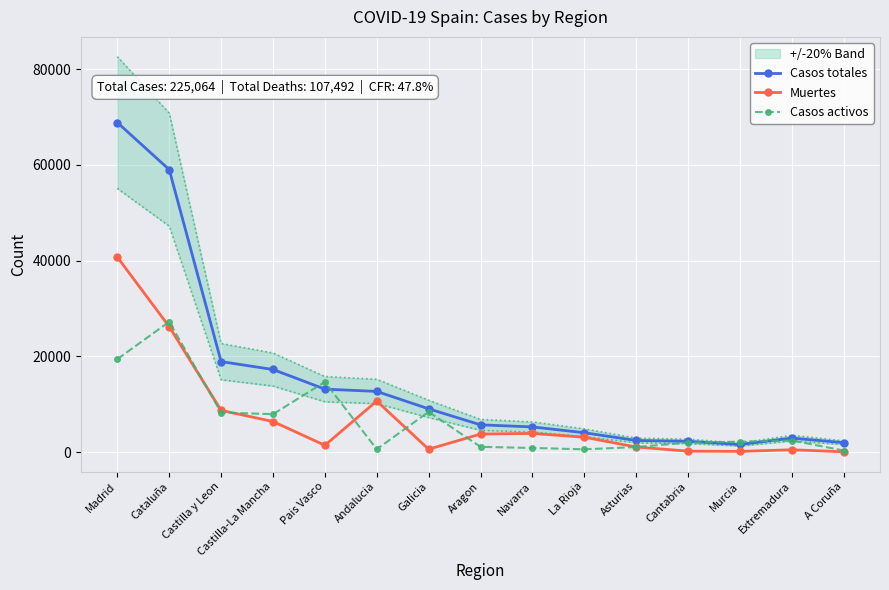

Which category has the lowest value in the Muertes series?

A Coruña